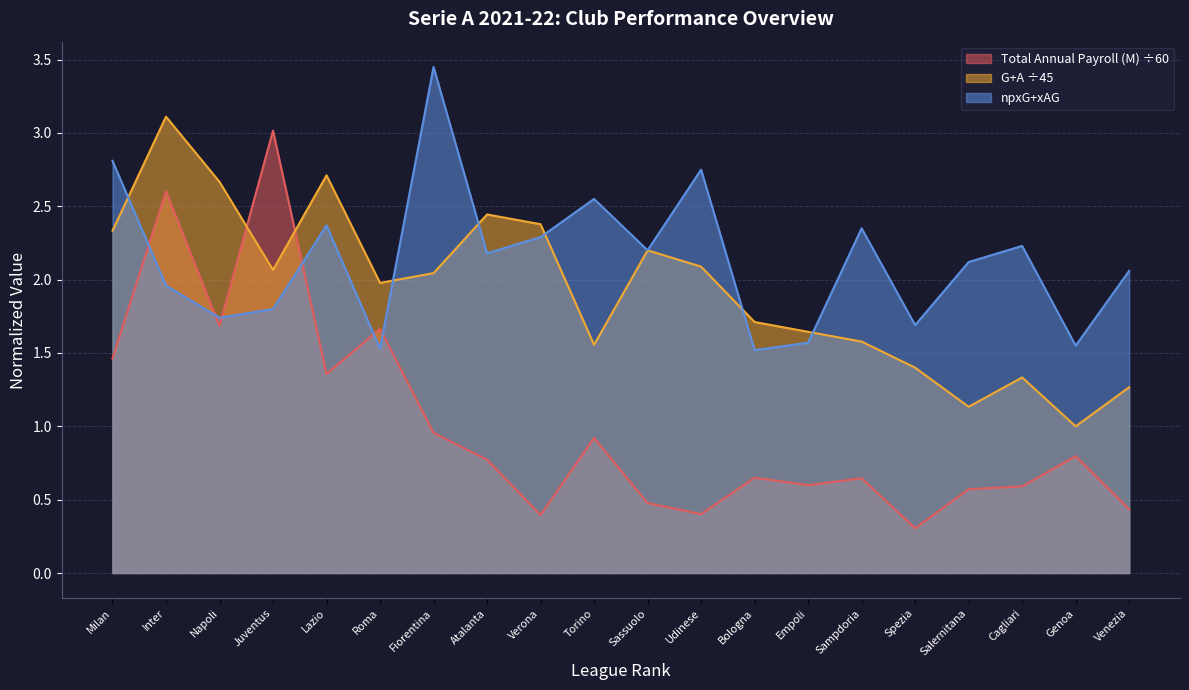

Reading right to left, list all the values displayed in this chart.

Total Annual Payroll (M): 0.4	0.8	0.6	0.6	0.3	0.6	0.6	0.6	0.4	0.5	0.9	0.4	0.8	1.0	1.7	1.4	3.0	1.7	2.6	1.5
G+A: 1.3	1.0	1.3	1.1	1.4	1.6	1.6	1.7	2.1	2.2	1.6	2.4	2.4	2.0	2.0	2.7	2.1	2.7	3.1	2.3
npxG+xAG: 2.1	1.6	2.2	2.1	1.7	2.4	1.6	1.5	2.8	2.2	2.5	2.3	2.2	3.5	1.5	2.4	1.8	1.7	2.0	2.8